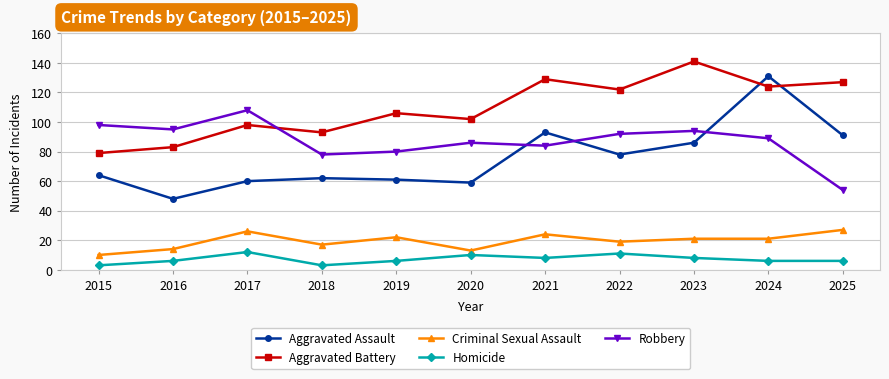

Which series has the largest total across all categories?

Aggravated Battery